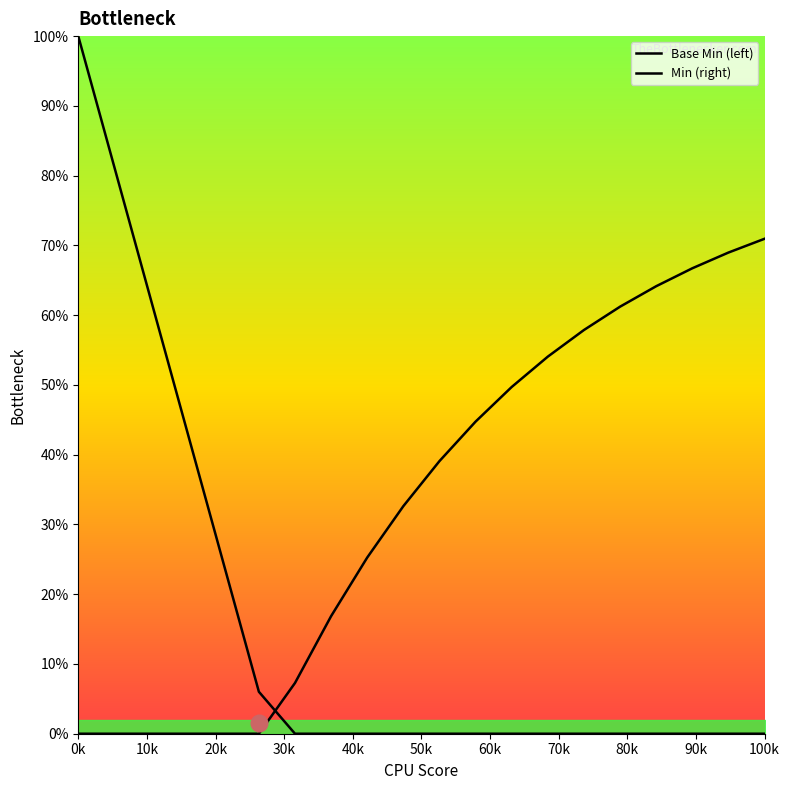

How many positive values does the Base Min (left) series have?

6